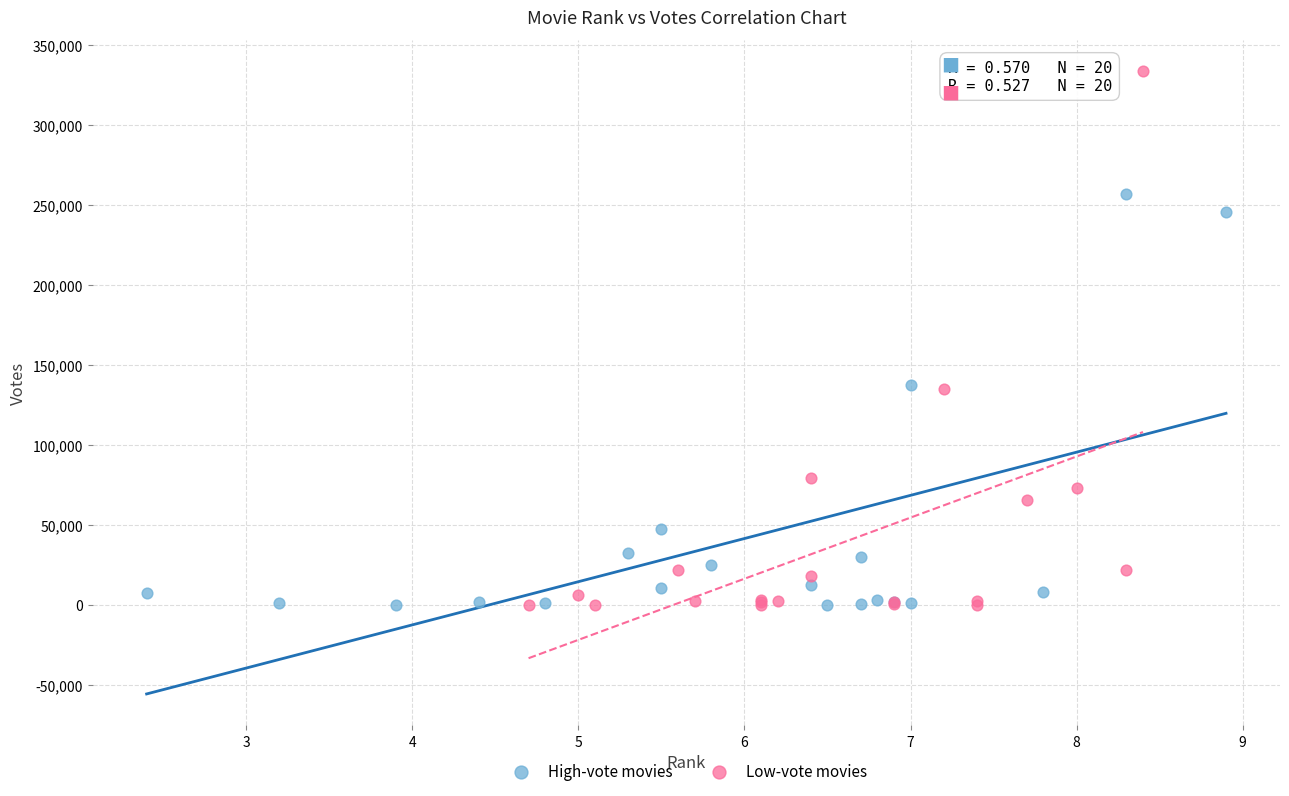

What are all the series names shown in the legend?

High-vote movies, Low-vote movies